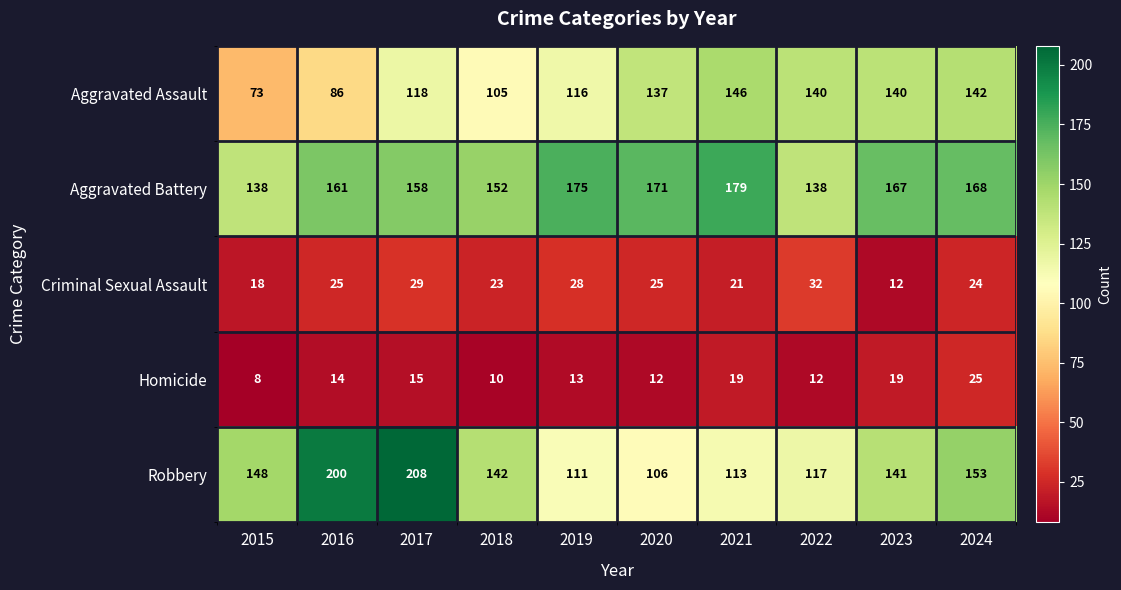

The Aggravated Assault series shows 210 at 2024. True or false?

False